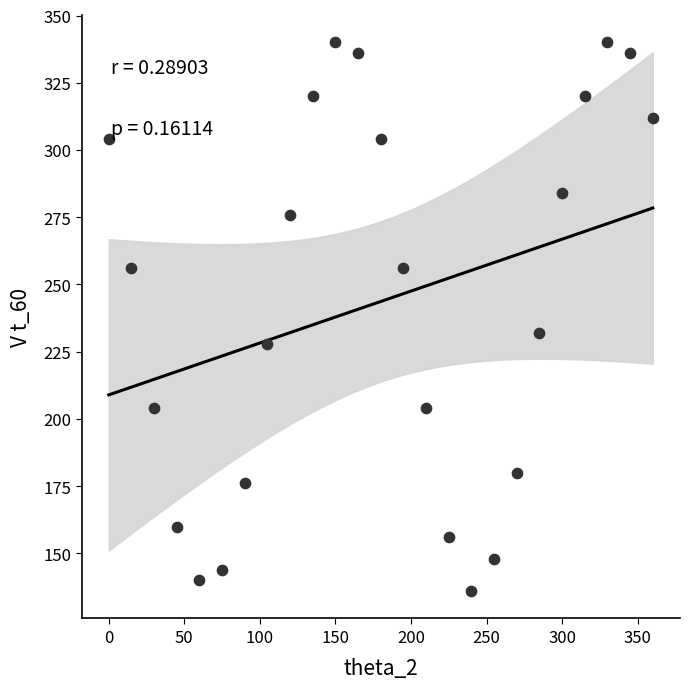

What is the range of Y values (max minus min)?

204